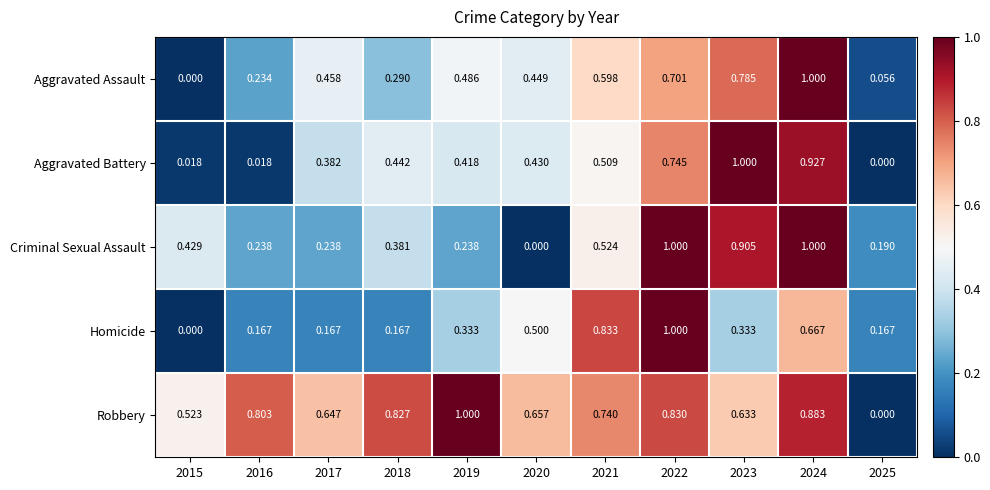

Between 2016 and 2019, which series saw the biggest shift?

Aggravated Battery